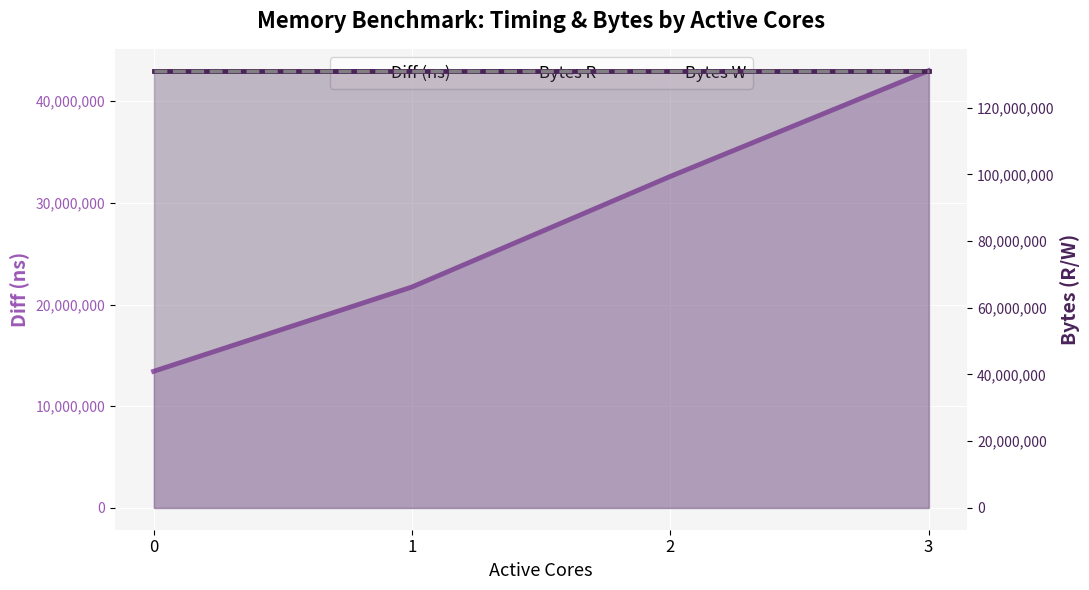

True or false: Bytes R and Diff (ns) intersect in this chart.

False